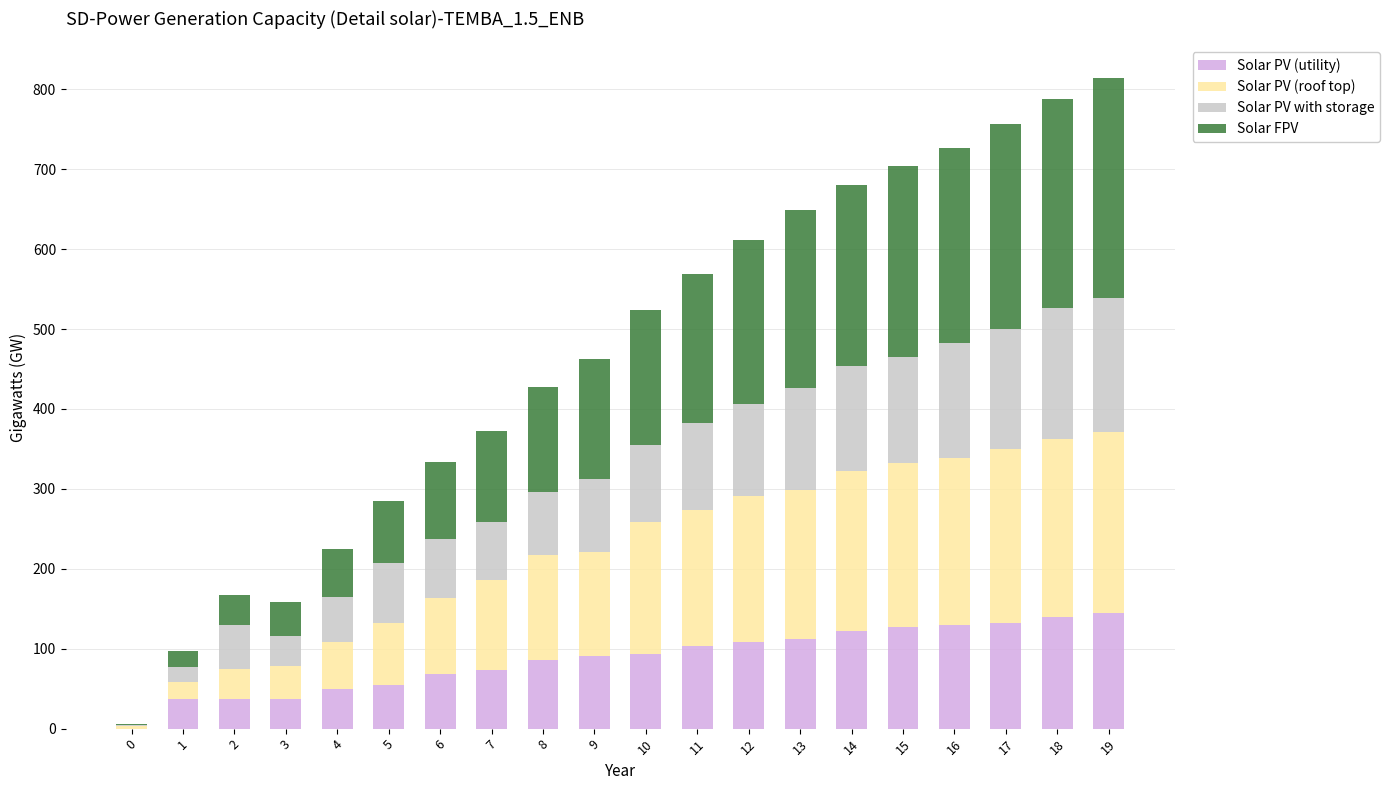

What is the maximum value for Solar PV (utility)?

145